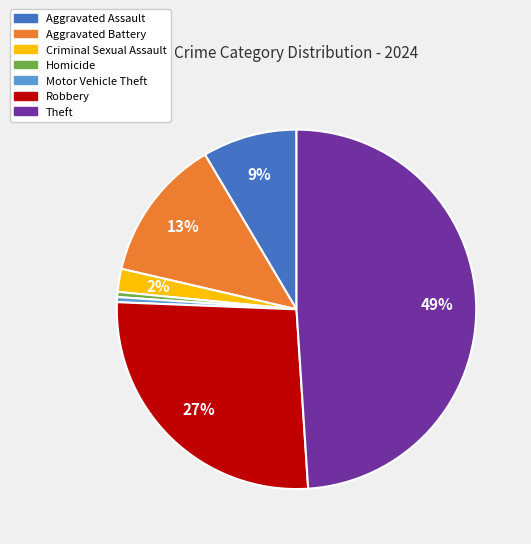

The Criminal Sexual Assault slice represents 2% of the pie. True or false?

True